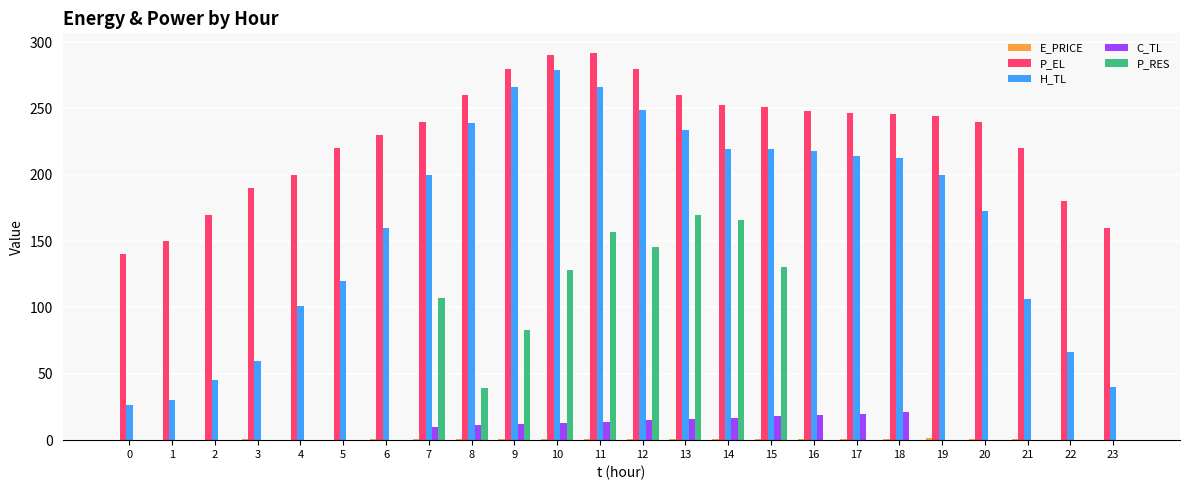

Is the value of P_EL at 22 greater than the value of C_TL at 22?

Yes